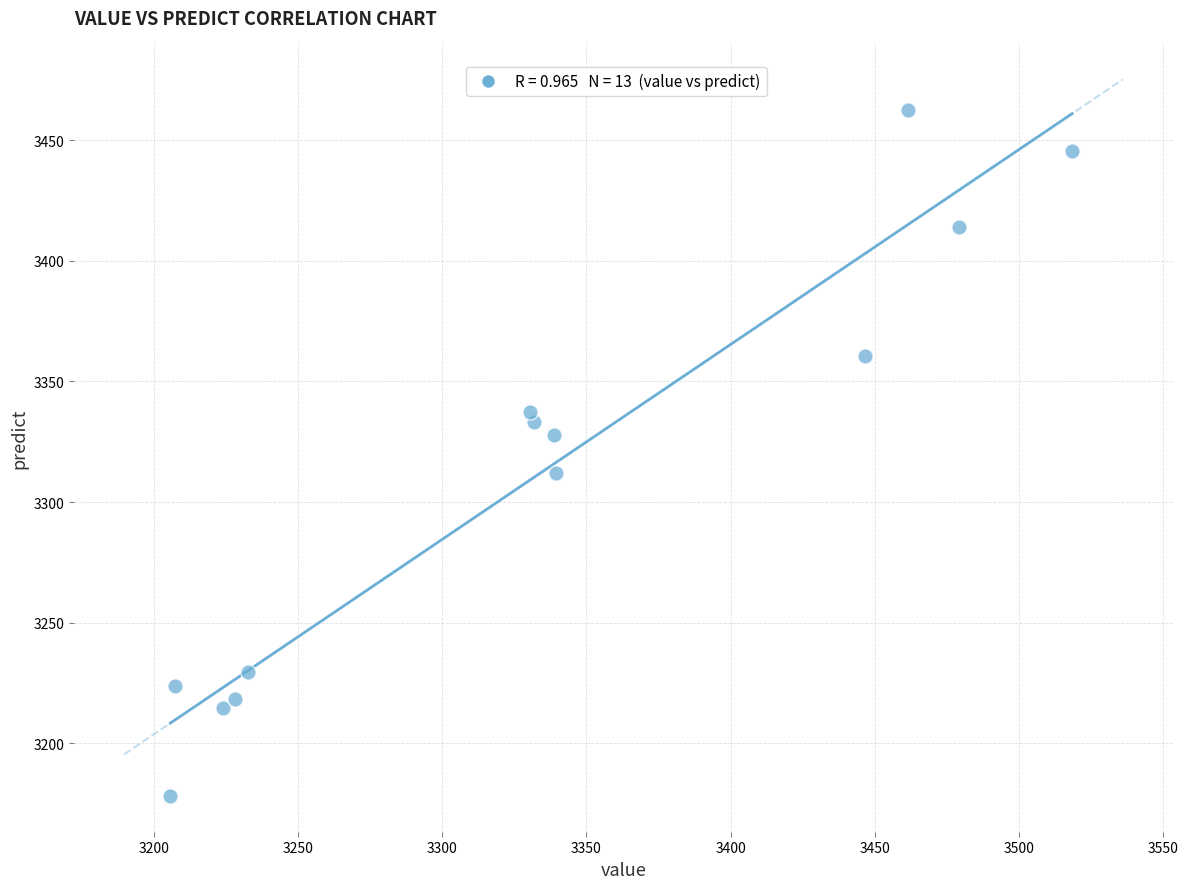

What is the range of Y values (max minus min)?

284.2